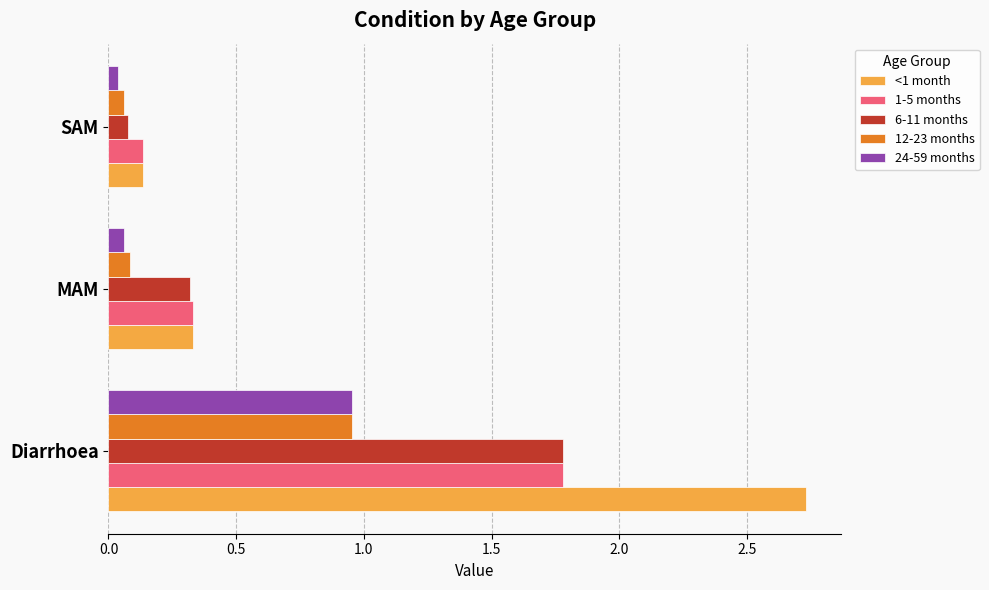

At which label is 24-59 months closest to 0?

SAM